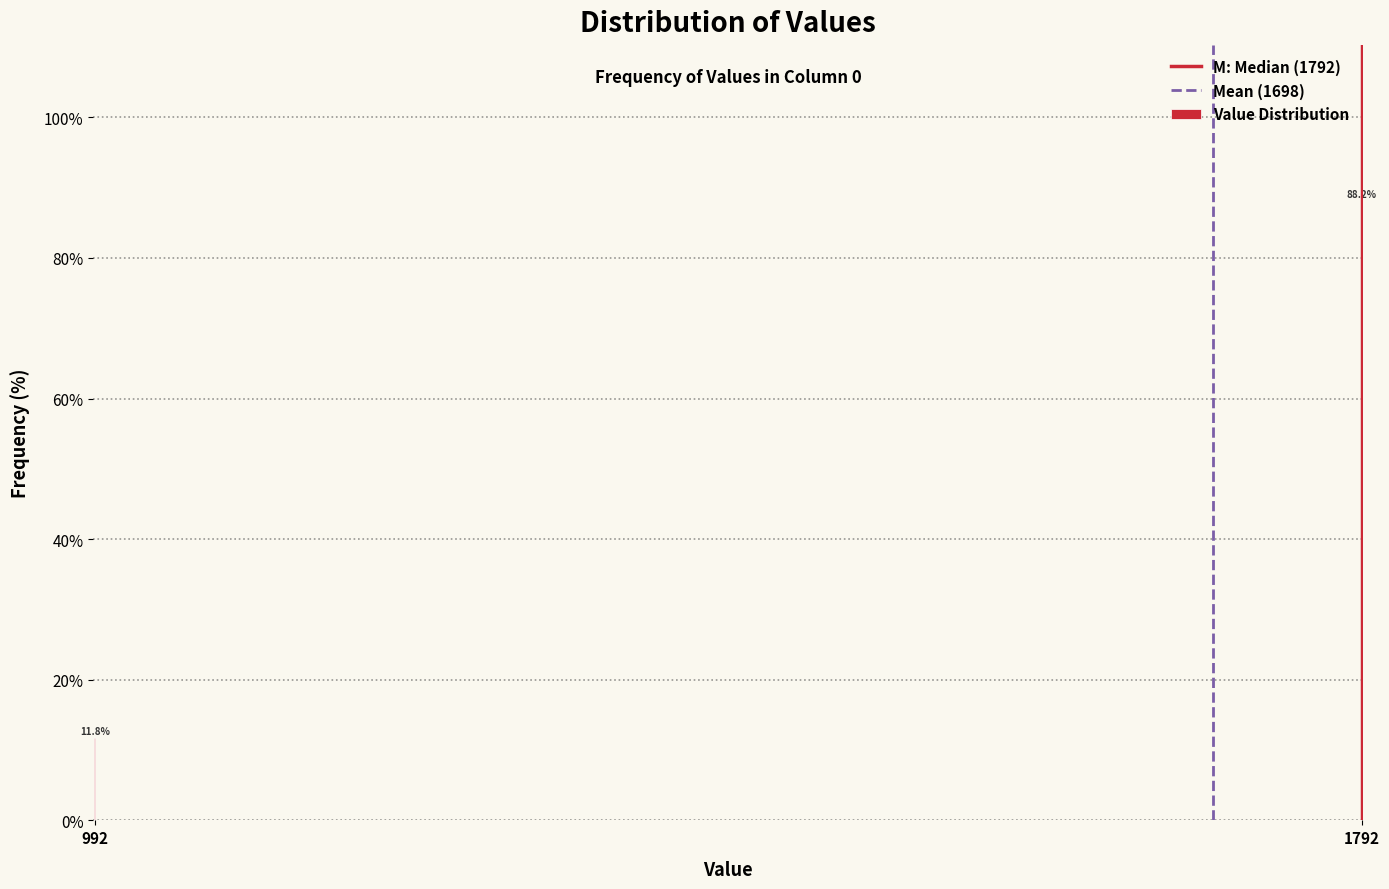

Reading left to right, extract all data points from this chart.

11.8	88.2